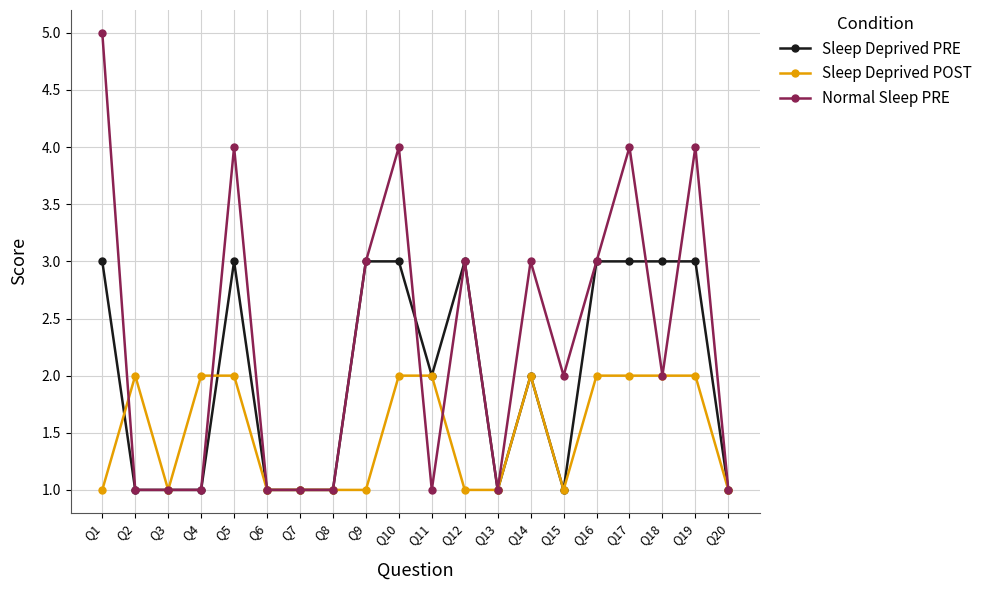

What is the difference between the highest and lowest values at Q15?

1